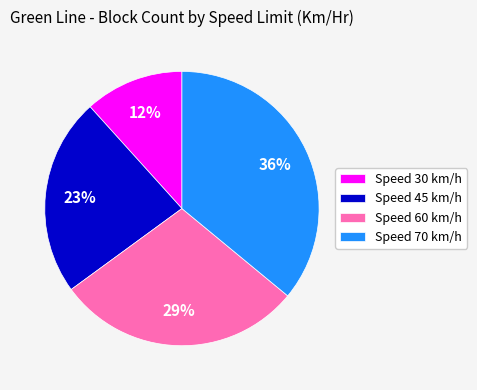

How many segments does this pie chart have?

4